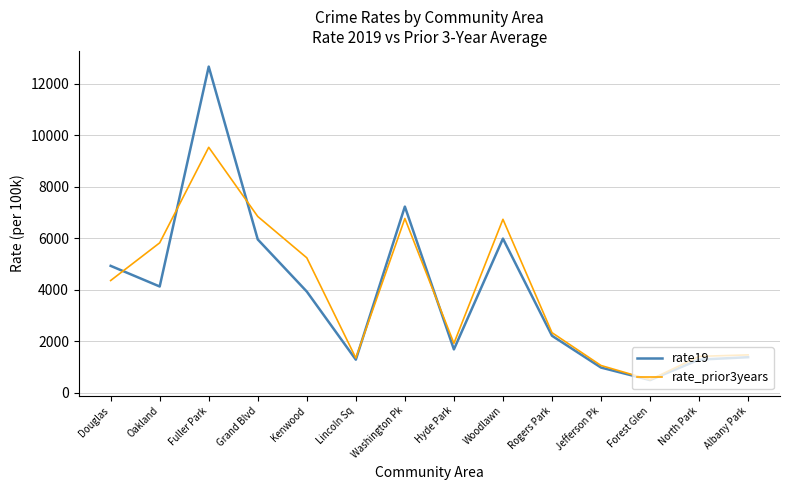

Where is the first local minimum for rate_prior3years?

Lincoln Sq